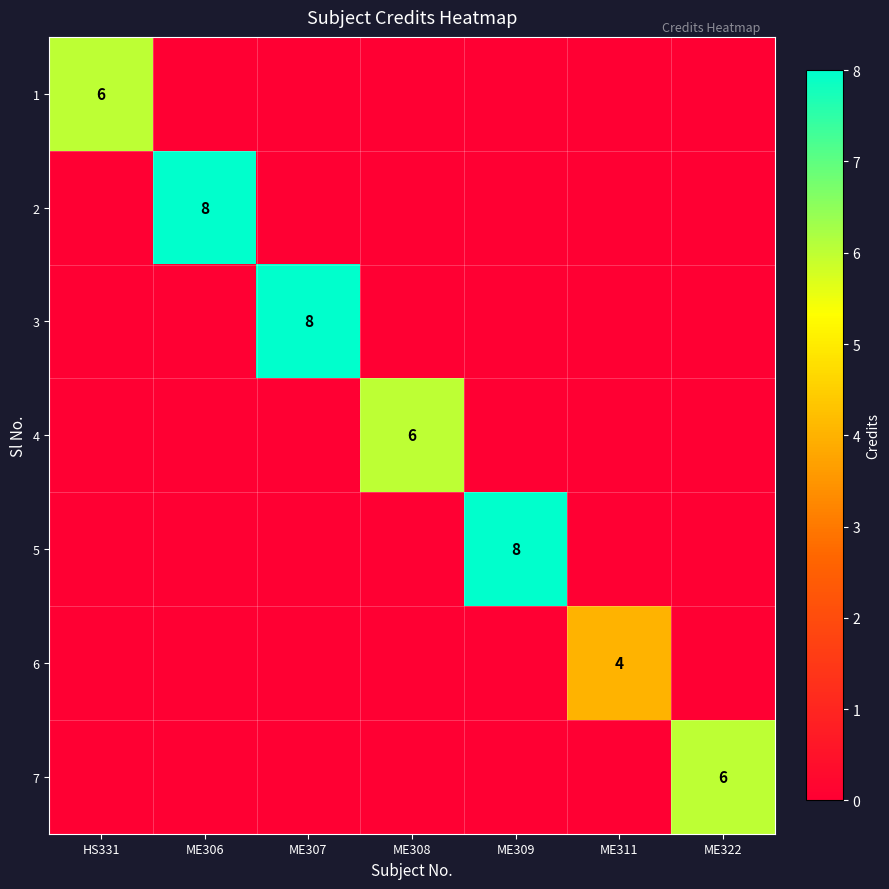

At which category is the sum across all series the highest?

ME306